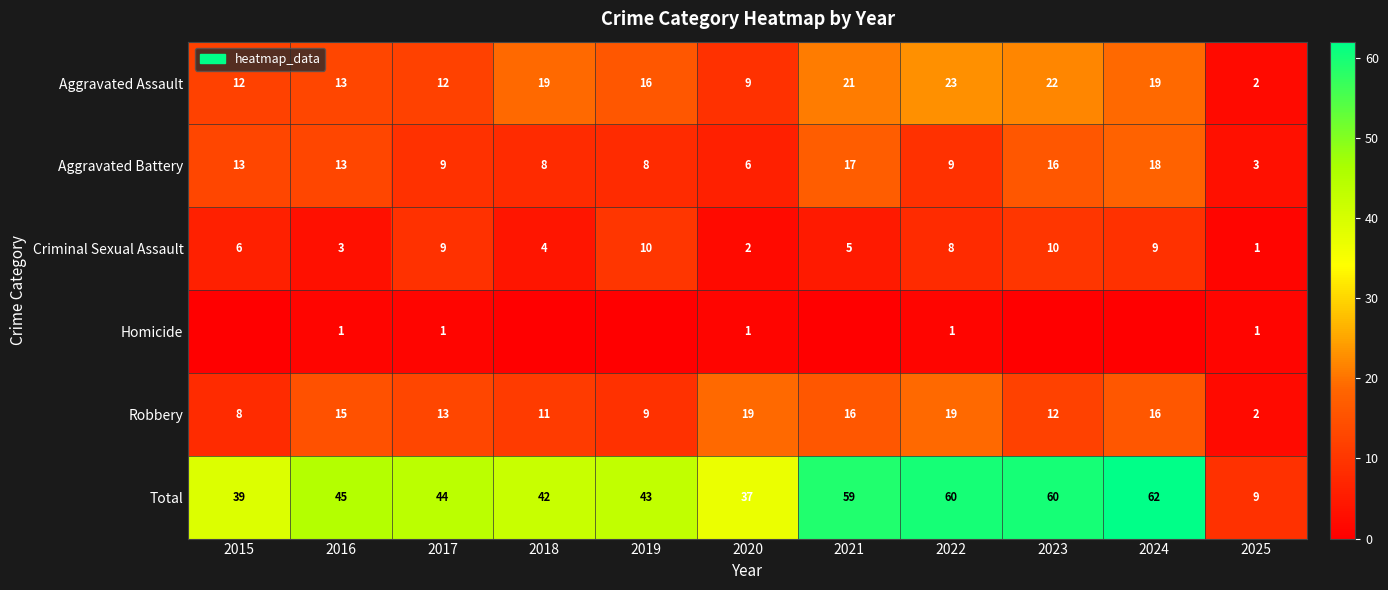

The Aggravated Assault series shows 37 at 2023. True or false?

False